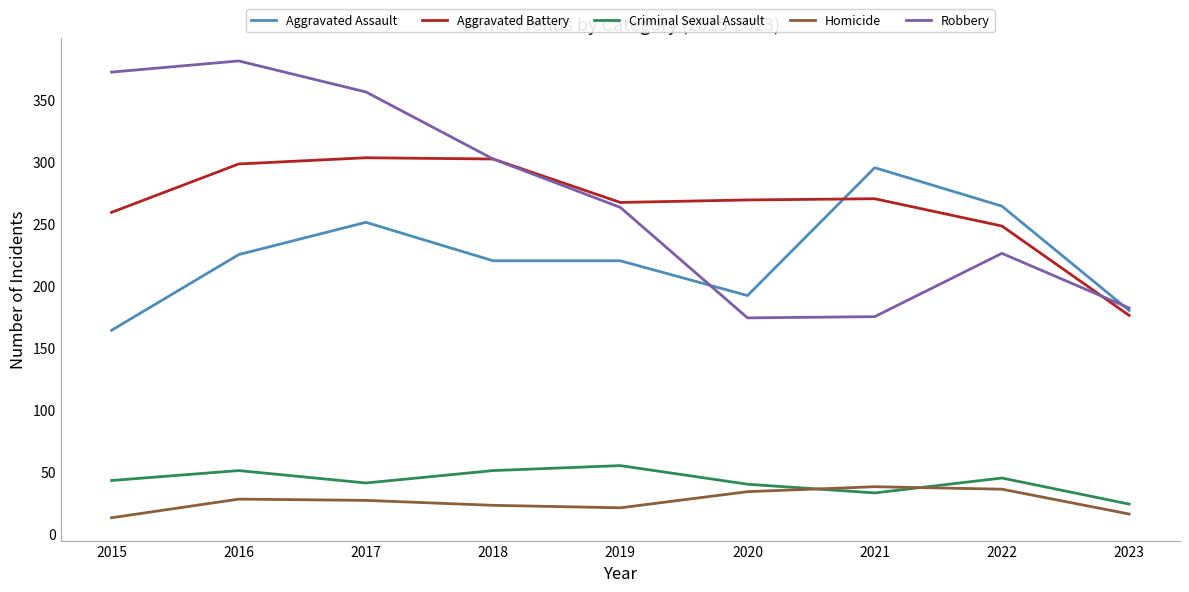

What is the maximum value for Homicide?

38